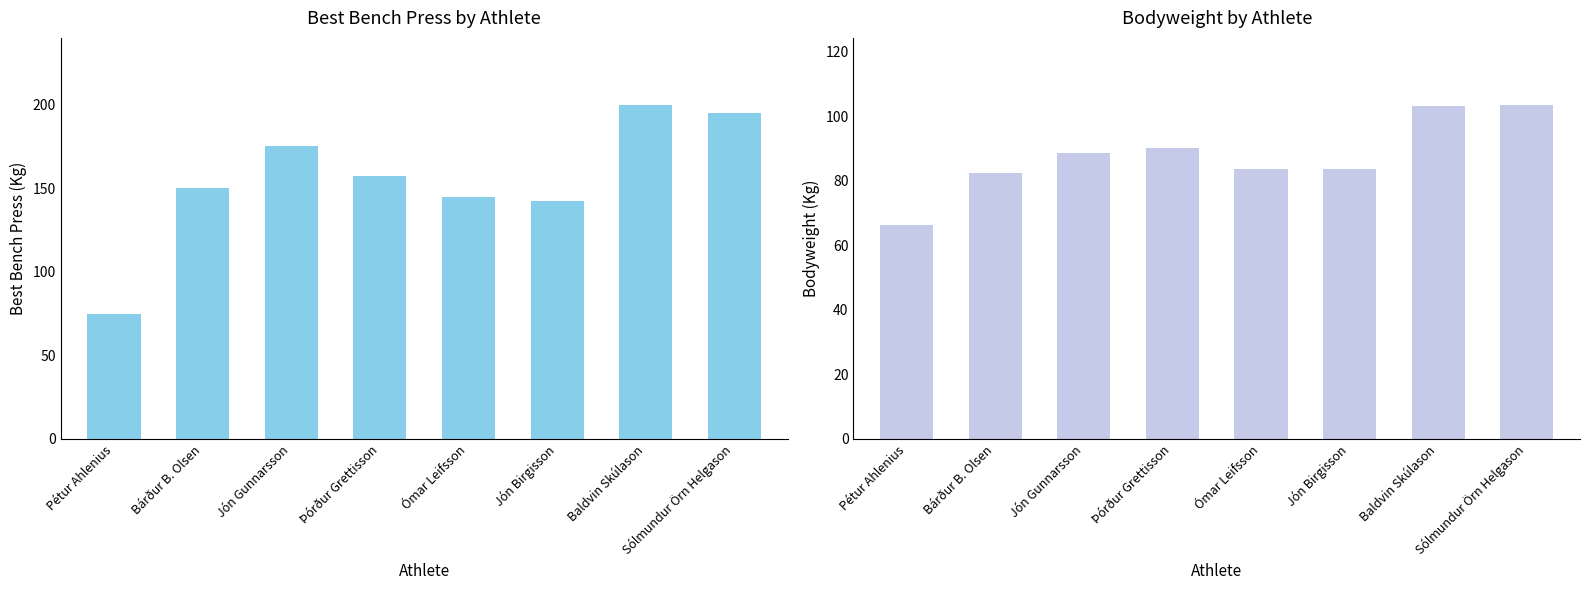

How many bars are there in total?

16